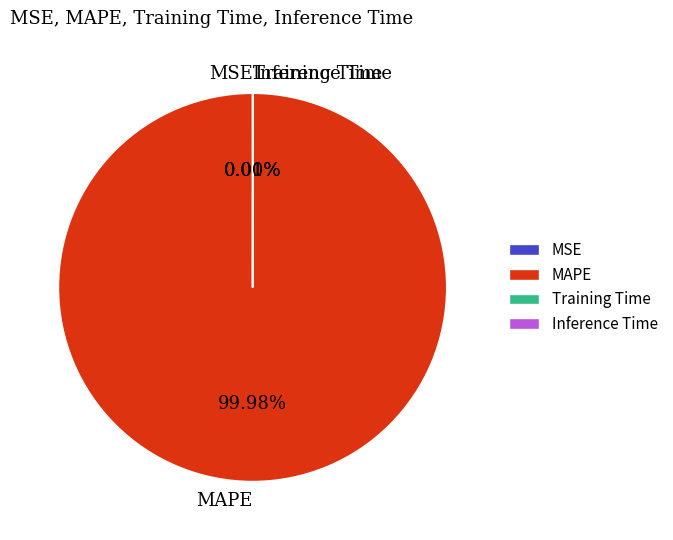

Which category accounts for the majority?

MAPE